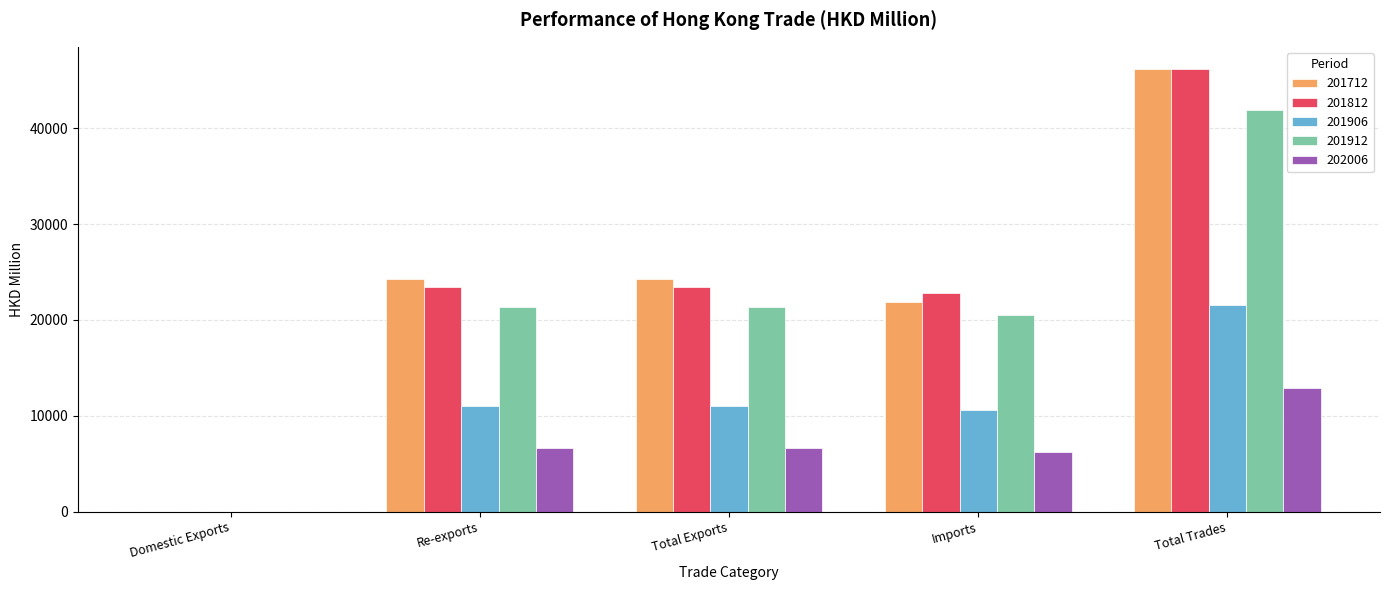

Are the bars grouped side by side (vs. stacked)?

Yes